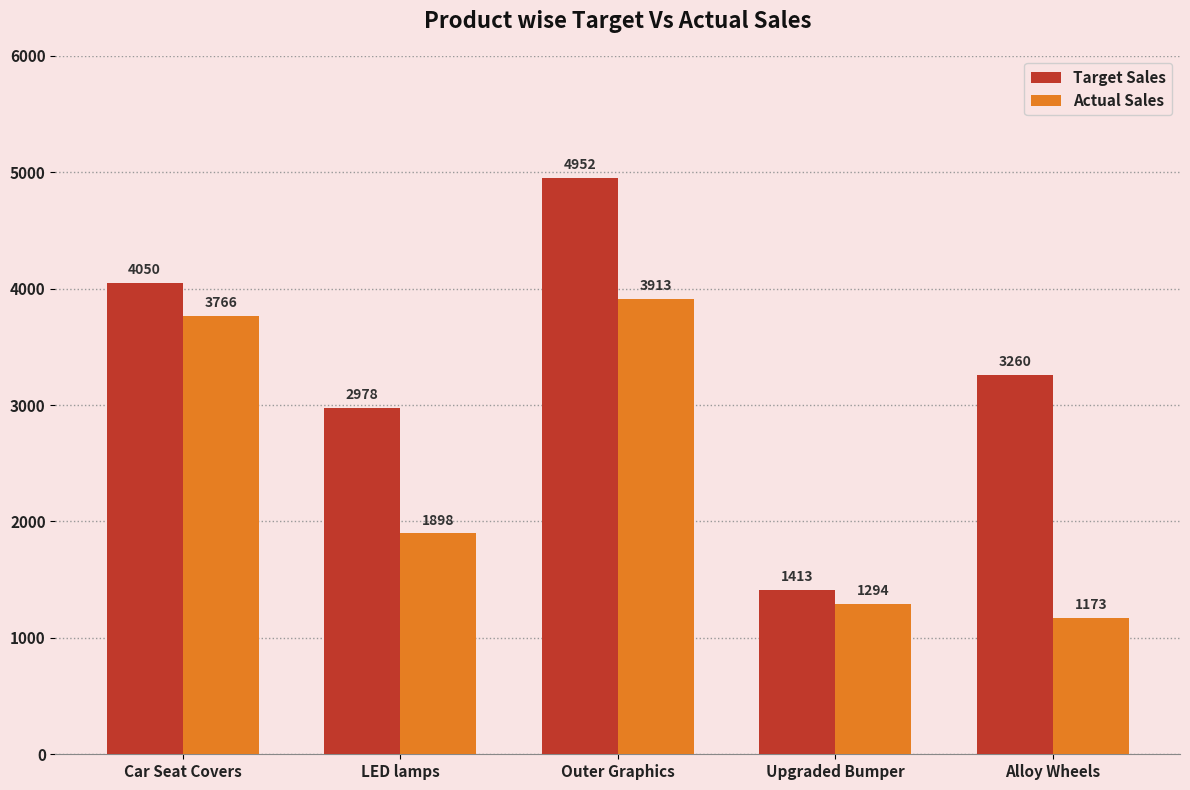

What is the difference between the Target Sales values at LED lamps and Upgraded Bumper?

1565